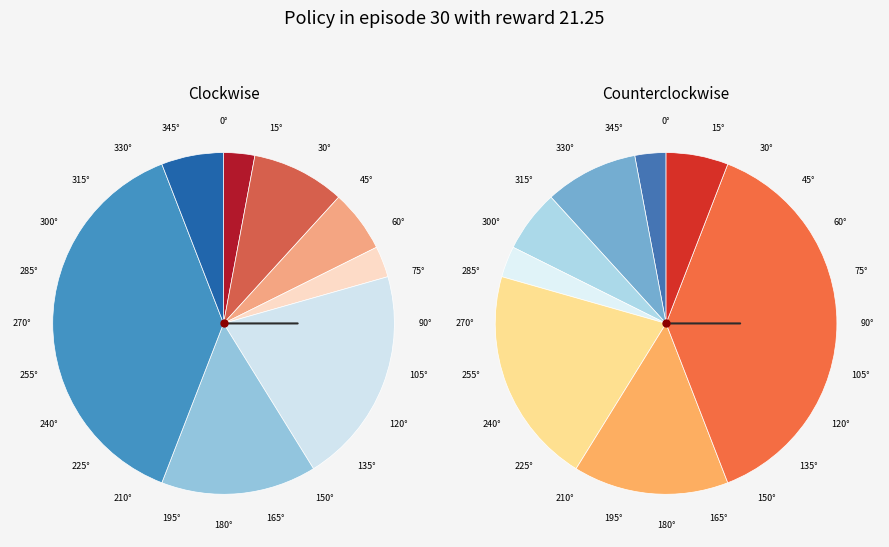

To the nearest percent, what is the combined percentage of 18 and 24?

6%